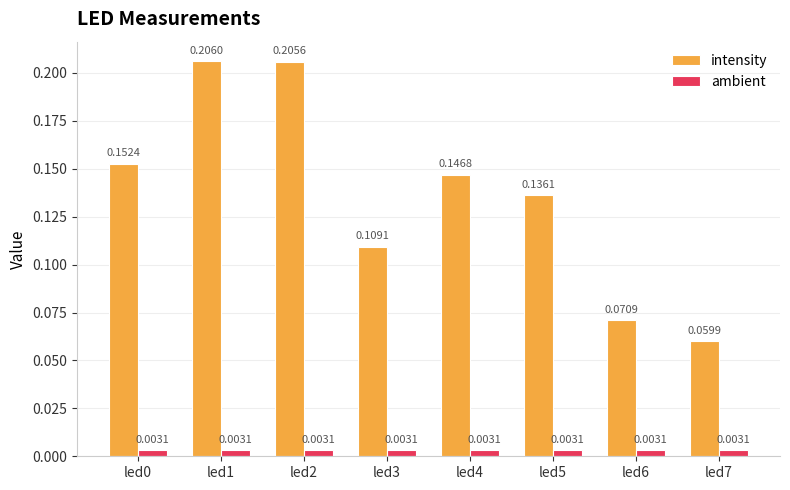

Rank the series by their average value, from lowest to highest.

ambient, intensity